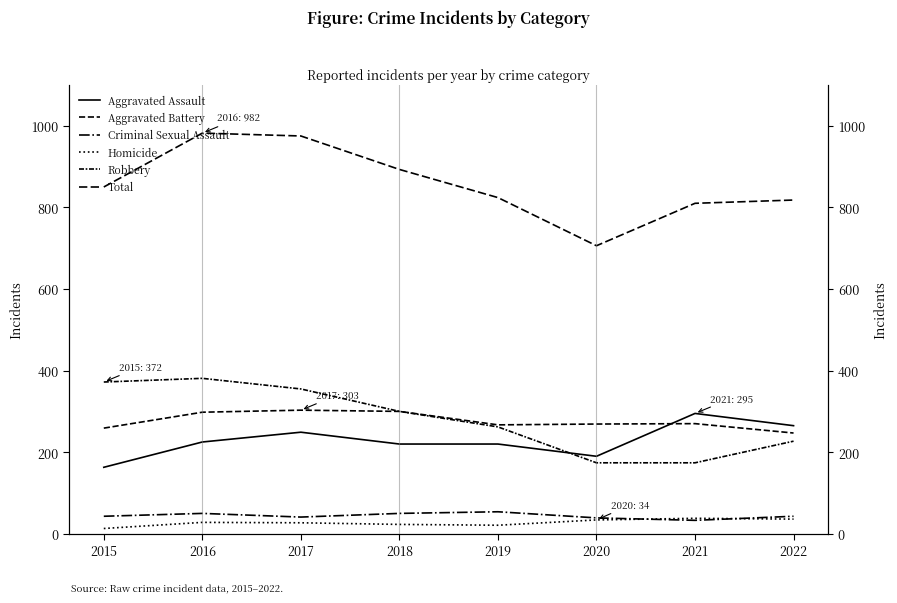

What is the sum of the Criminal Sexual Assault values at 2022 and 2016?

93